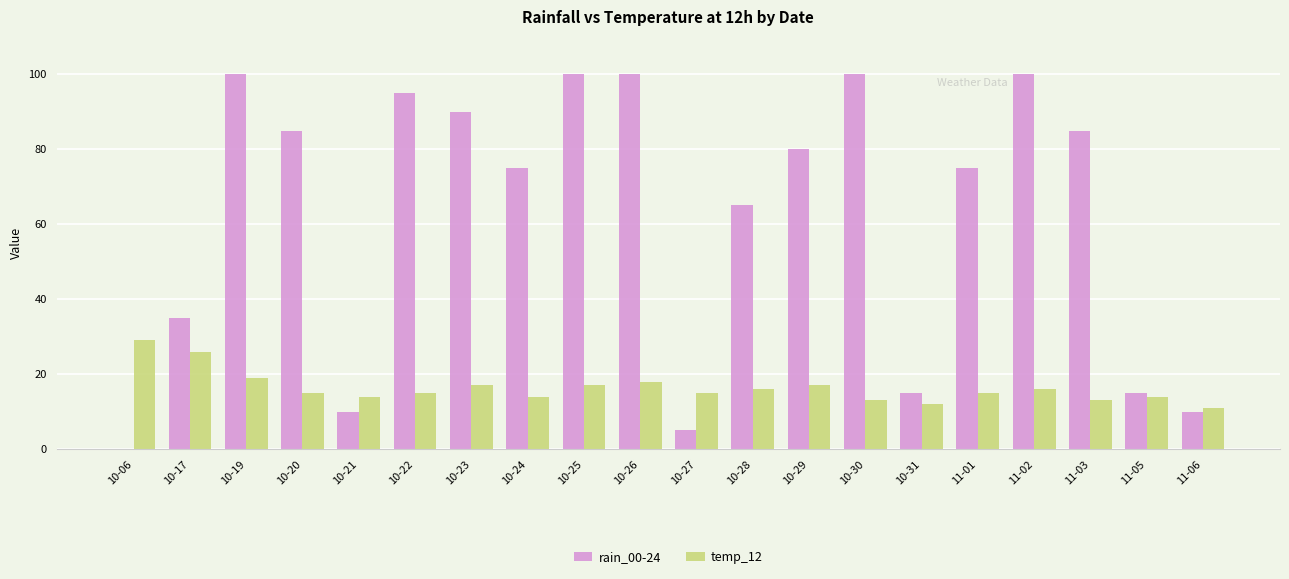

Is the value of rain_00-24 at 10-25 greater than the value of temp_12 at 11-02?

Yes